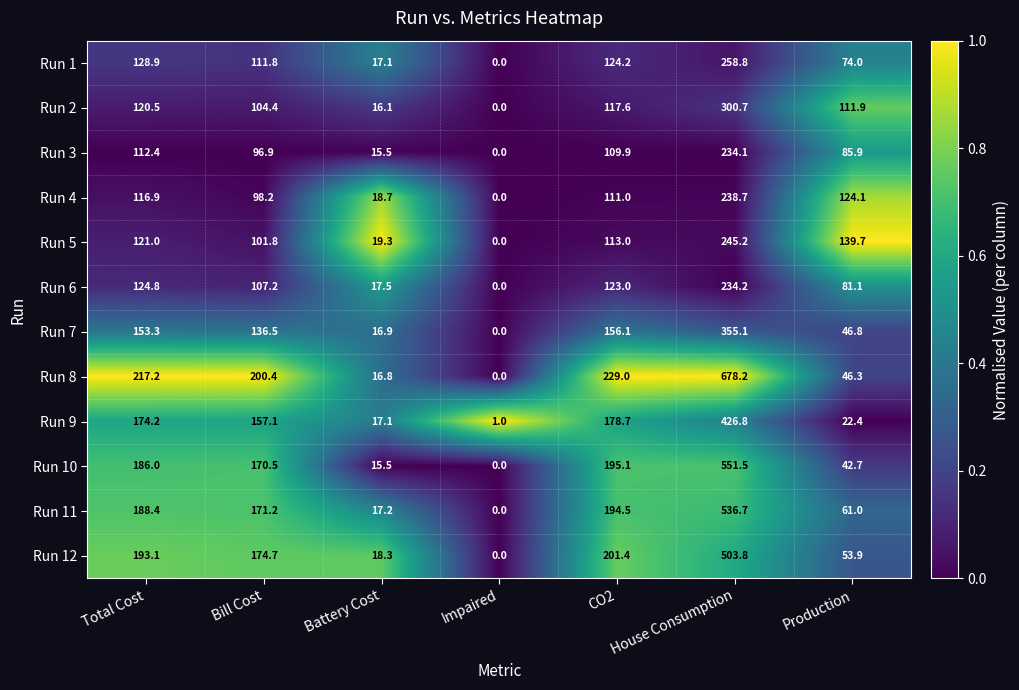

The value of Run 8 at Total Cost is 217.2. True or false?

True